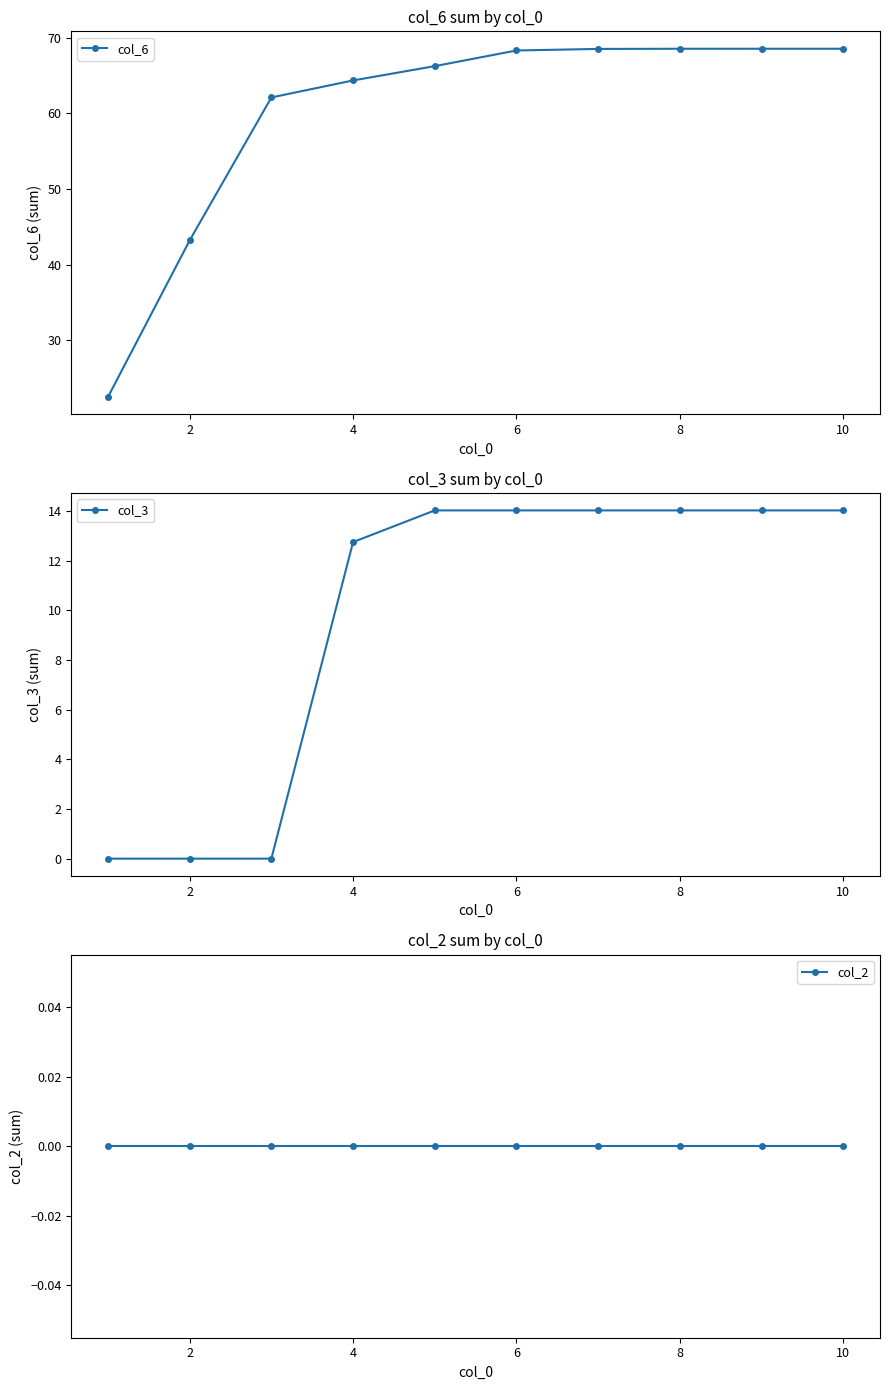

What is the approximate value of col_3 at 8?

14.0